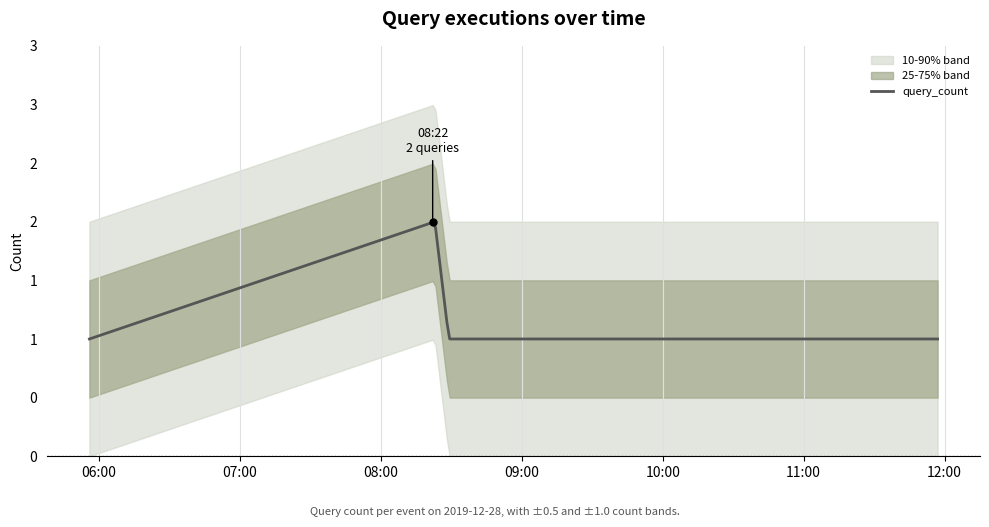

The chart shows a value of 1 at 2019-12-28 09:21:00. True or false?

True